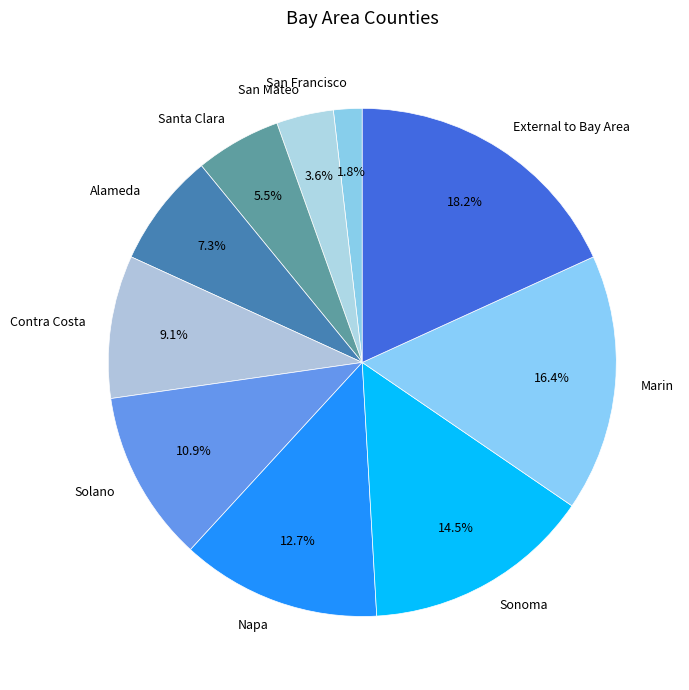

Is there any slice that represents more than half of the pie?

No